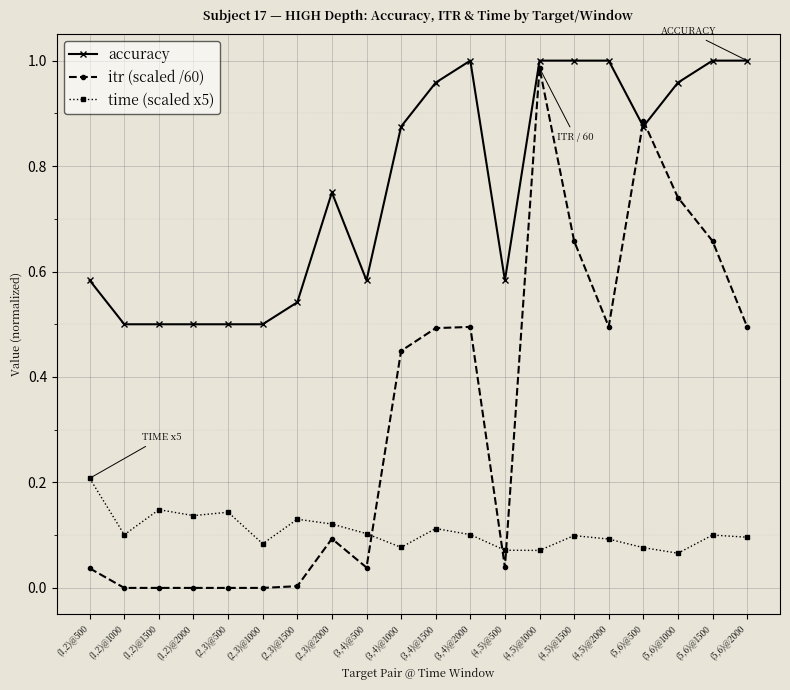

Which series has the widest spread of values?

itr (scaled /60)